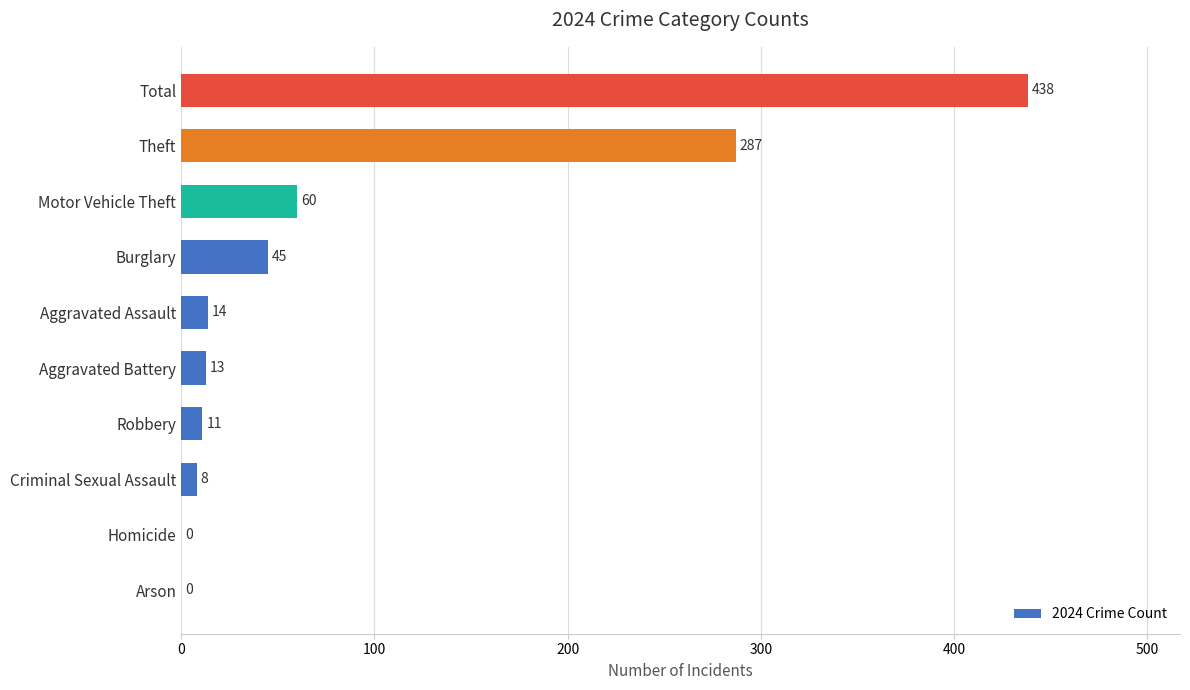

Are the bars horizontal?

Yes